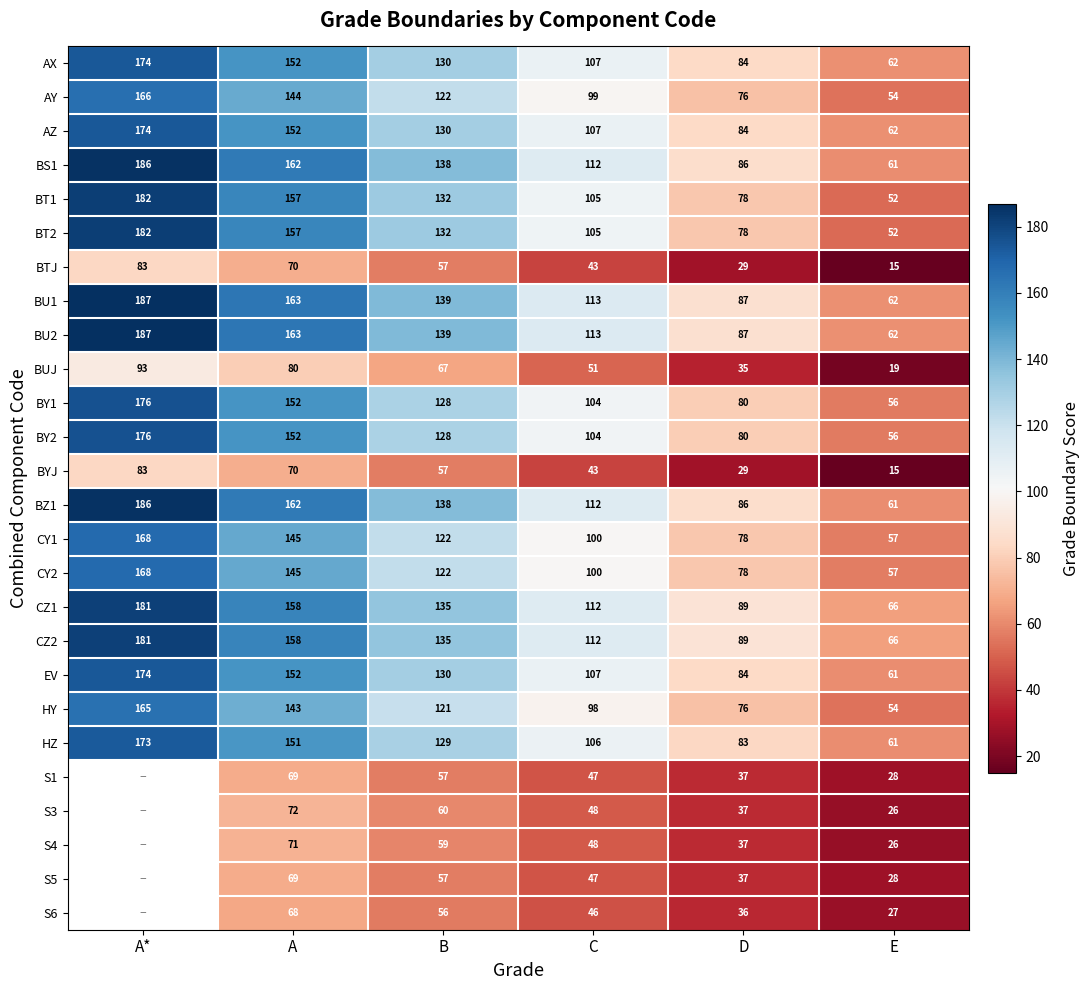

Is the value of BZ1 at B greater than the value of HY at E?

Yes